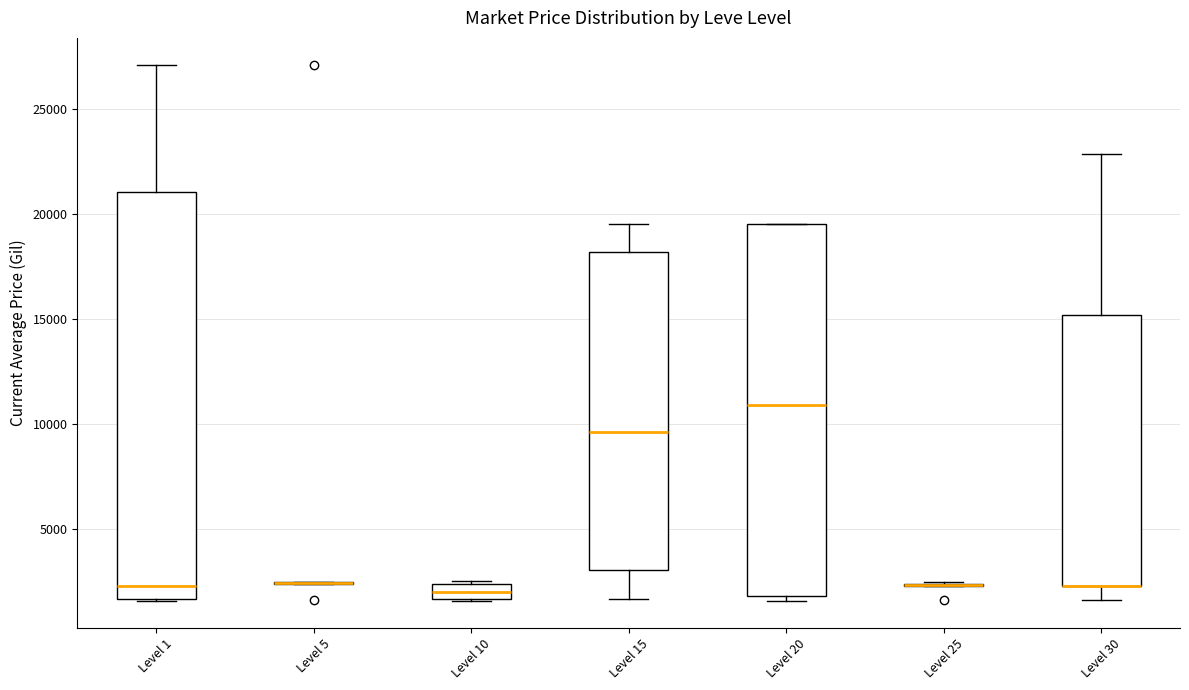

Where is the lower edge of the box for Level 20 on the y-axis? The values are not printed on the chart, so give them approximately, as read against the axis.

2000